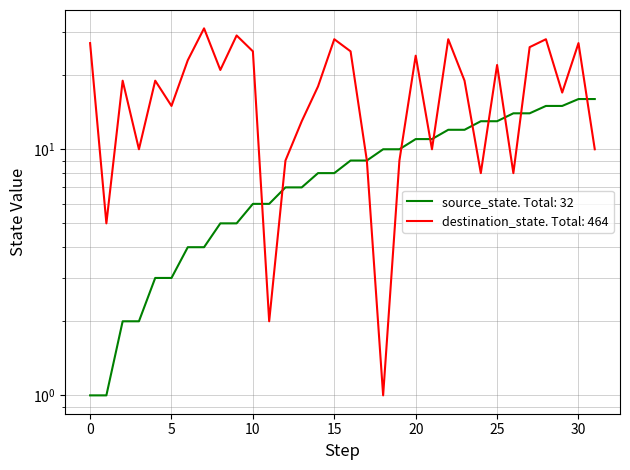

What are all the series names shown in the legend?

source_state, destination_state